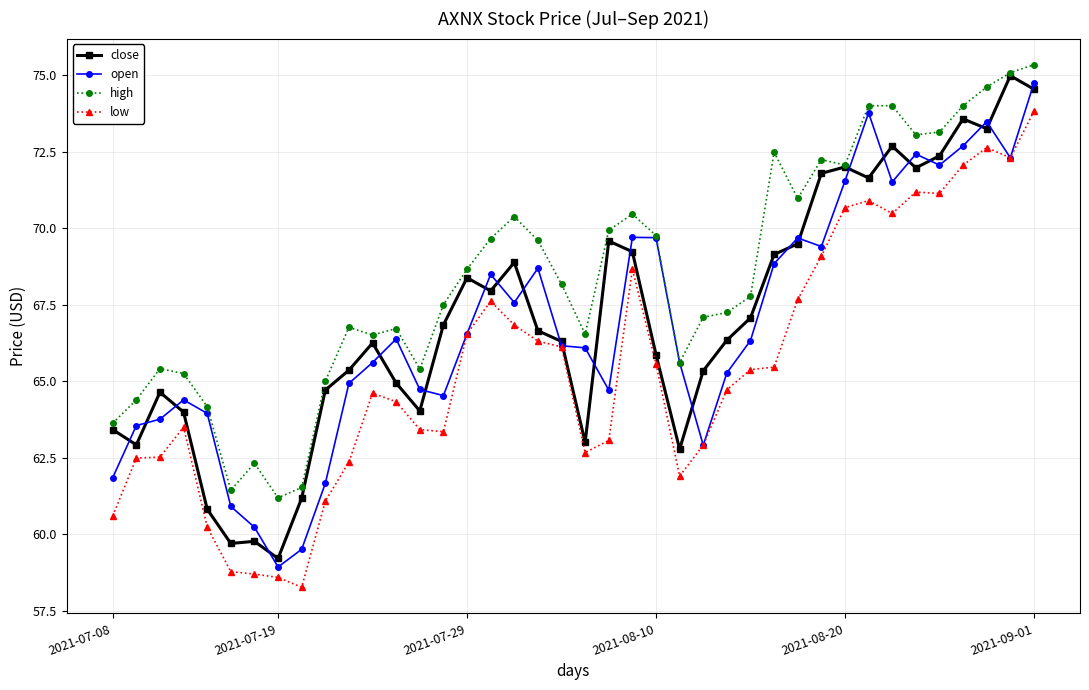

What is the highest value of the close series?

75.0